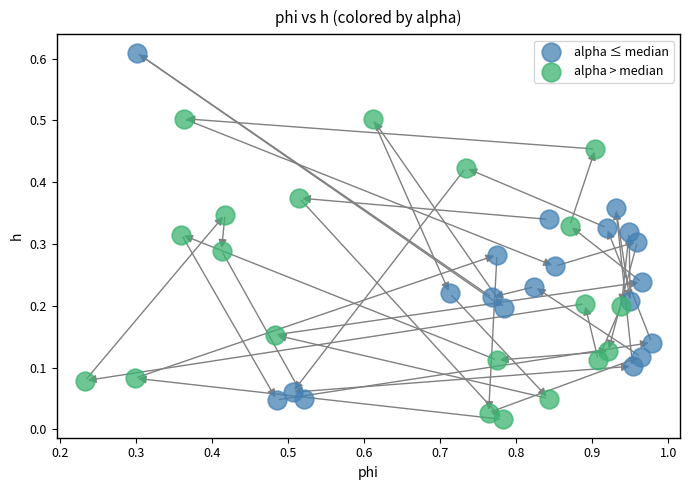

What are all the series names shown in the legend?

alpha ≤ median, alpha > median